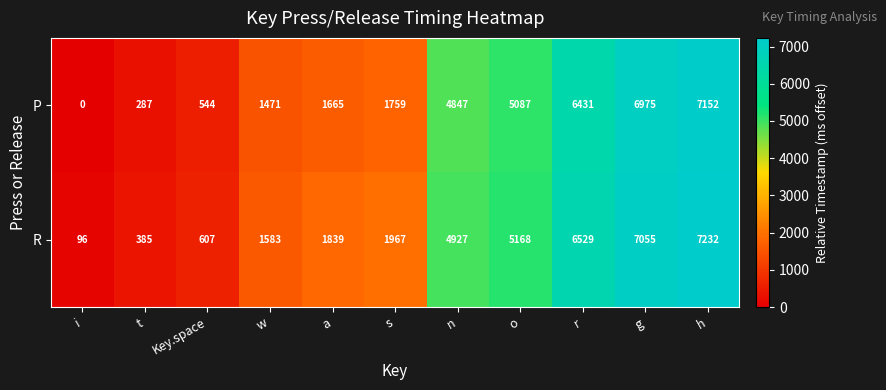

True or false: P has a value of 720 at a.

False